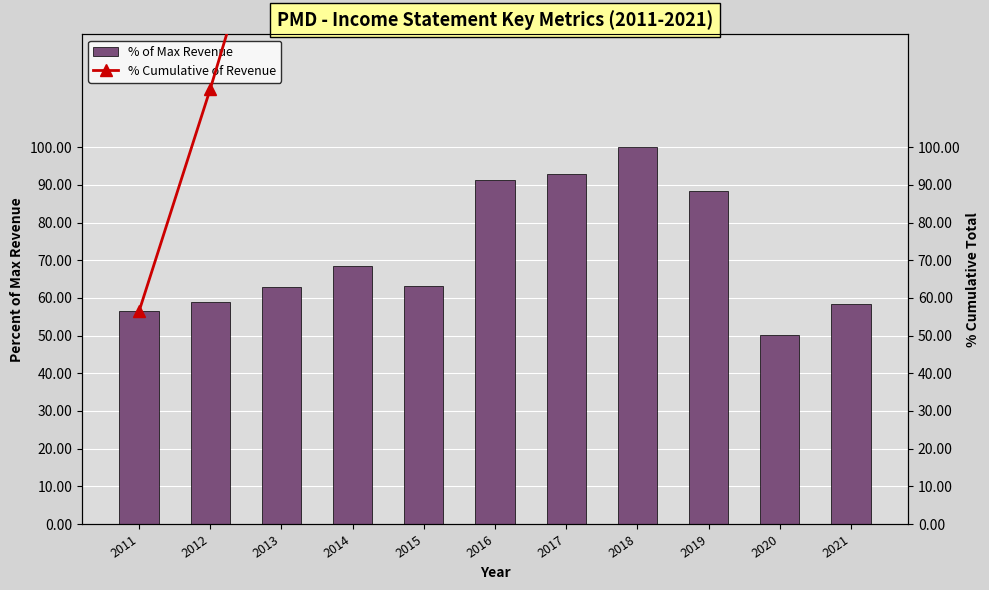

Reading left to right, extract all data points from this chart.

% of Max Revenue: 56.4	59.0	63.0	68.4	63.2	91.3	93.0	100.0	88.3	50.1	58.3
% Cumulative of Revenue: 56.4	115.5	178.5	246.8	310.1	401.4	494.4	594.4	682.7	732.8	791.1